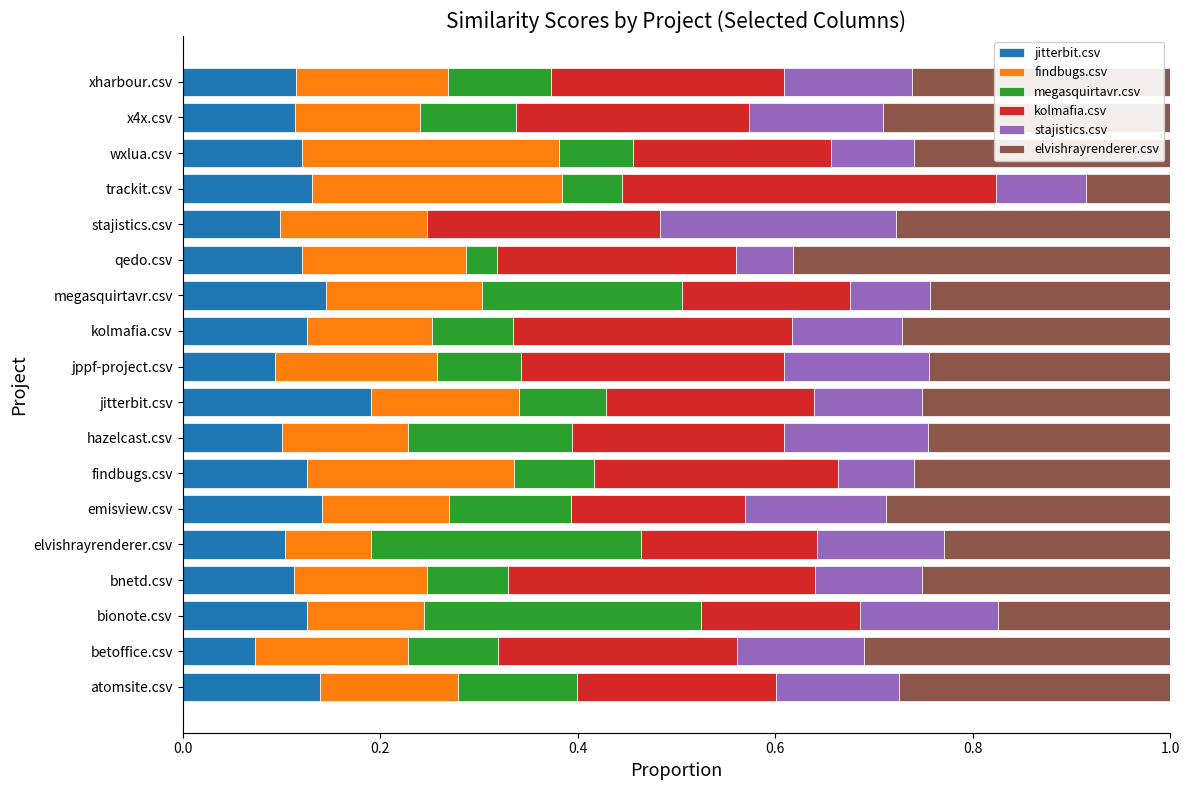

The jitterbit.csv series shows 0.0 at bnetd.csv. True or false?

False